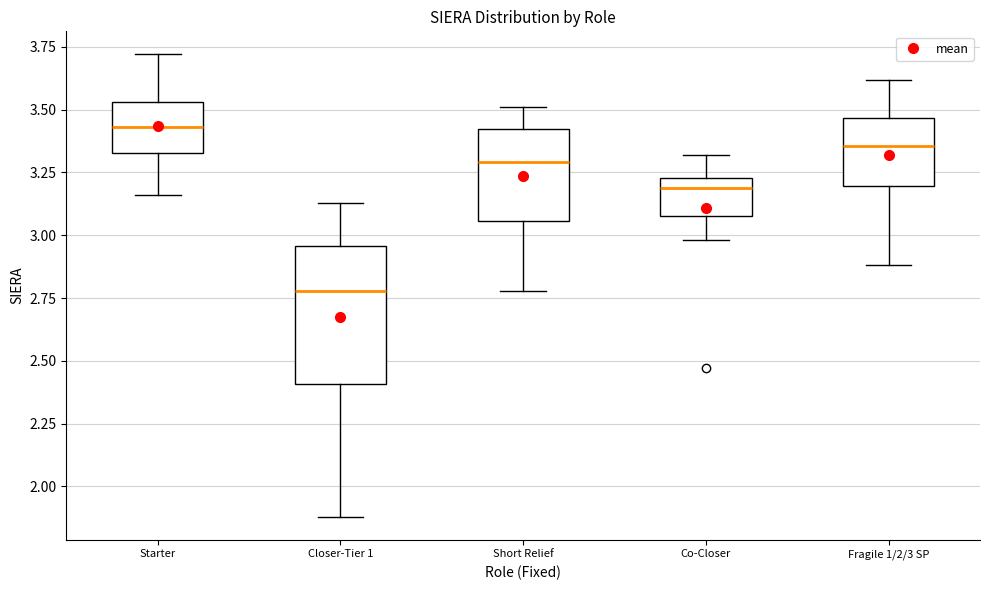

Reading left to right, transcribe this box plot: for each box, give where its median line is, the range the box spans, and where its two whiskers end, as read against the y-axis. The values are not printed on the chart, so give them approximately, as read against the axis.

Starter: median 3.45, box 3.35 to 3.55, whiskers 3.15 to 3.70
Closer-Tier 1: median 2.80, box 2.40 to 2.95, whiskers 1.90 to 3.15
Short Relief: median 3.30, box 3.05 to 3.45, whiskers 2.80 to 3.50
Co-Closer: median 3.20, box 3.10 to 3.25, whiskers 3.00 to 3.30
Fragile 1/2/3 SP: median 3.35, box 3.20 to 3.45, whiskers 2.90 to 3.60